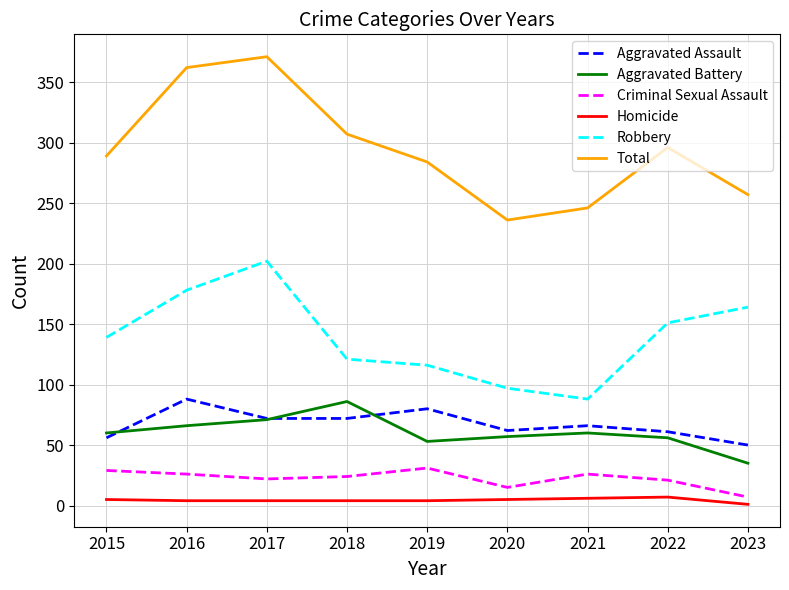

Read the Total value at 2018.

307